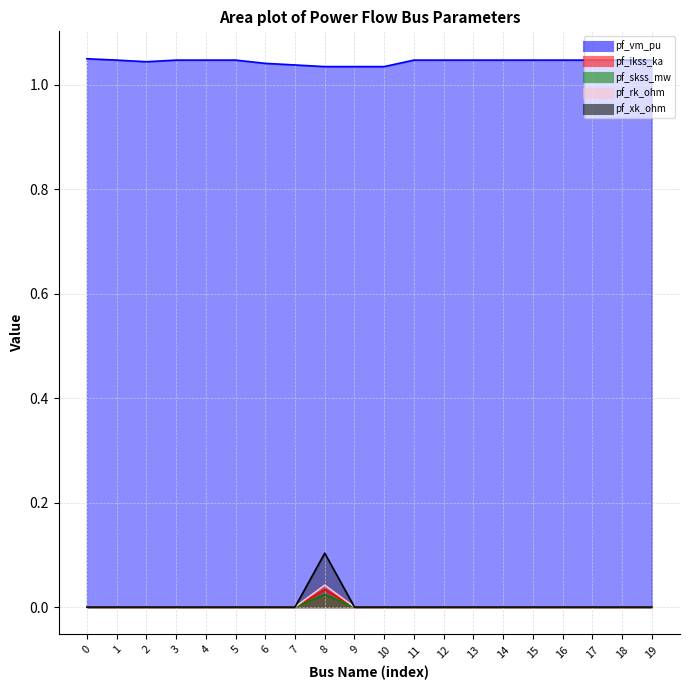

Is it true that pf_vm_pu equals 1.0 at 1?

True